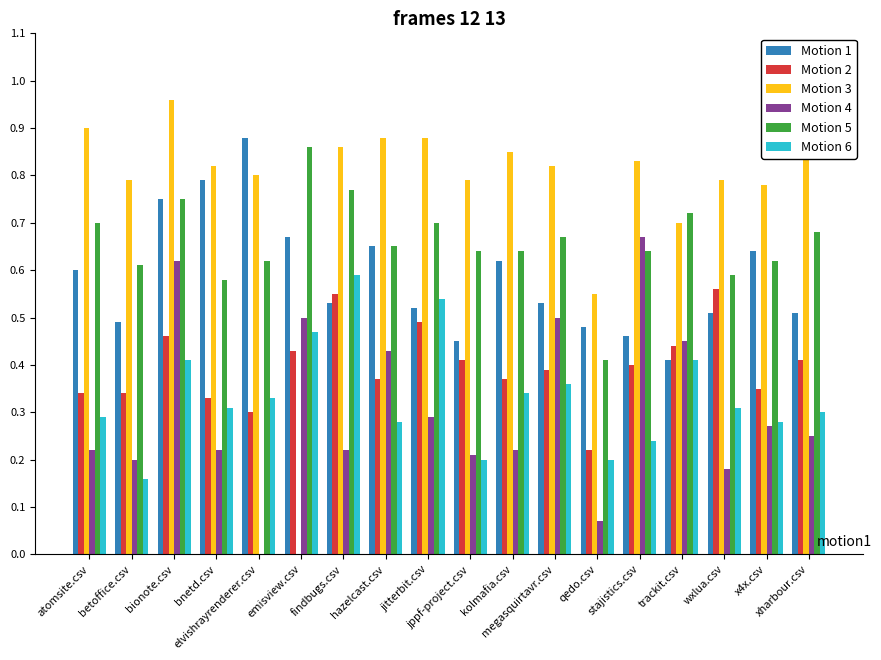

List the labels in order of Motion 2 value, smallest first.

qedo.csv, elvishrayrenderer.csv, bnetd.csv, atomsite.csv, betoffice.csv, x4x.csv, hazelcast.csv, kolmafia.csv, megasquirtavr.csv, stajistics.csv, jppf-project.csv, xharbour.csv, emisview.csv, trackit.csv, bionote.csv, jitterbit.csv, findbugs.csv, wxlua.csv